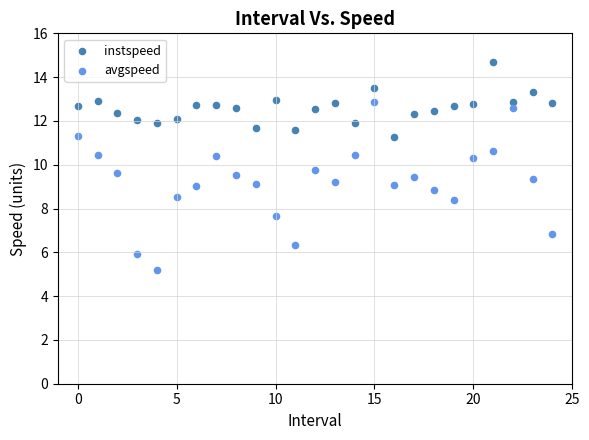

What are all the series names shown in the legend?

instspeed, avgspeed